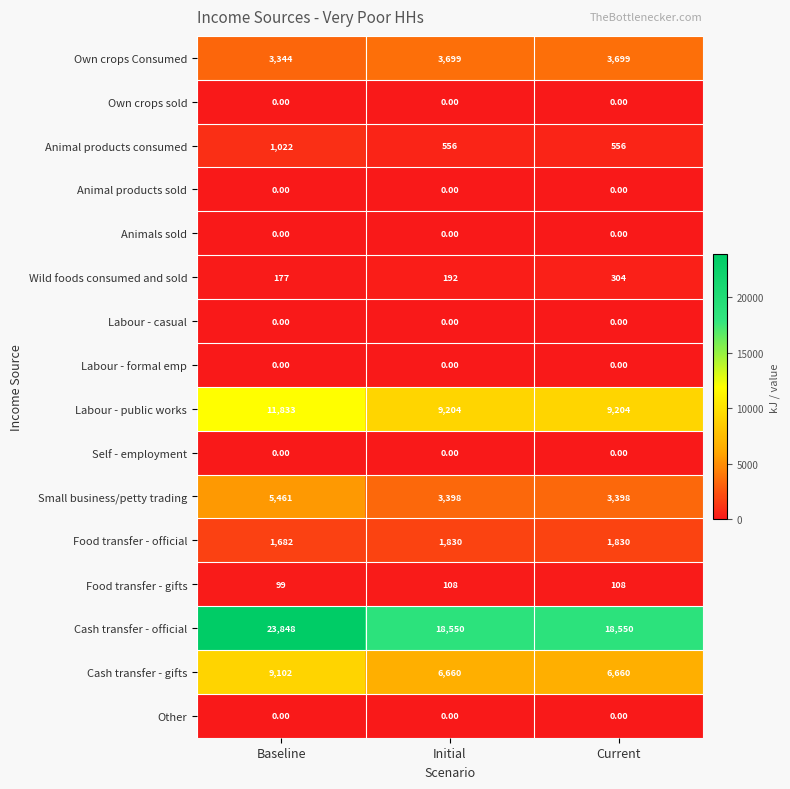

At which category does the chart reach its peak across all series?

Baseline